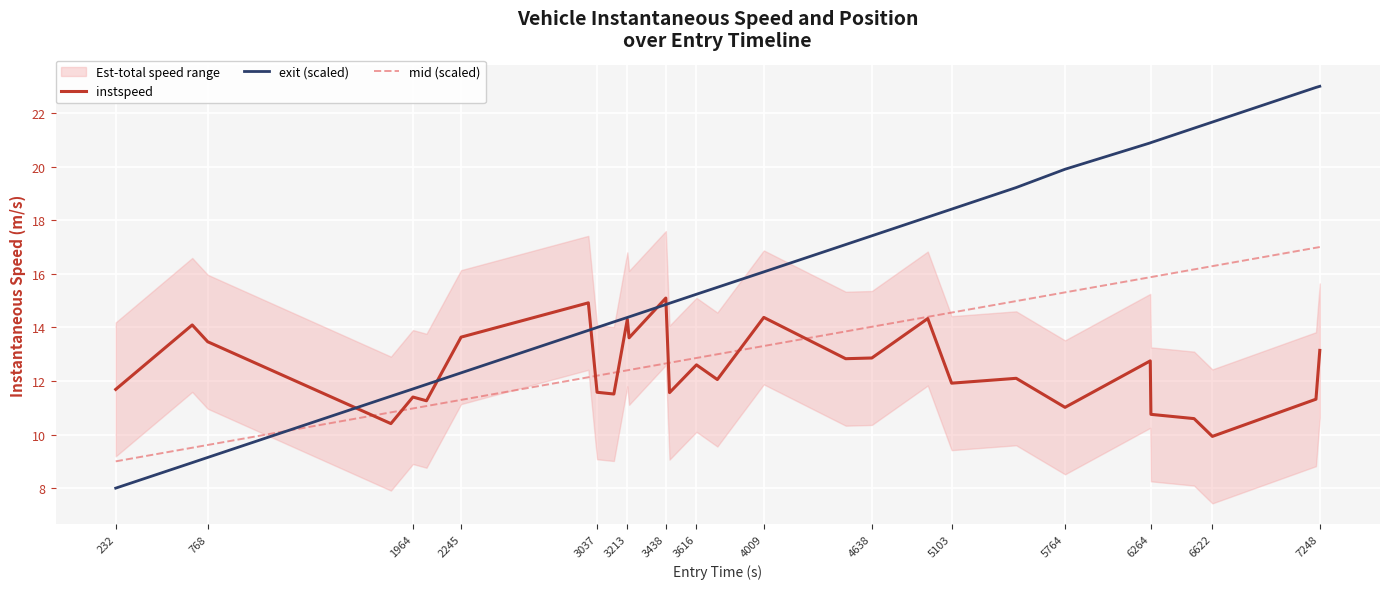

The mid (scaled) series shows 9.3 at 4009. True or false?

False